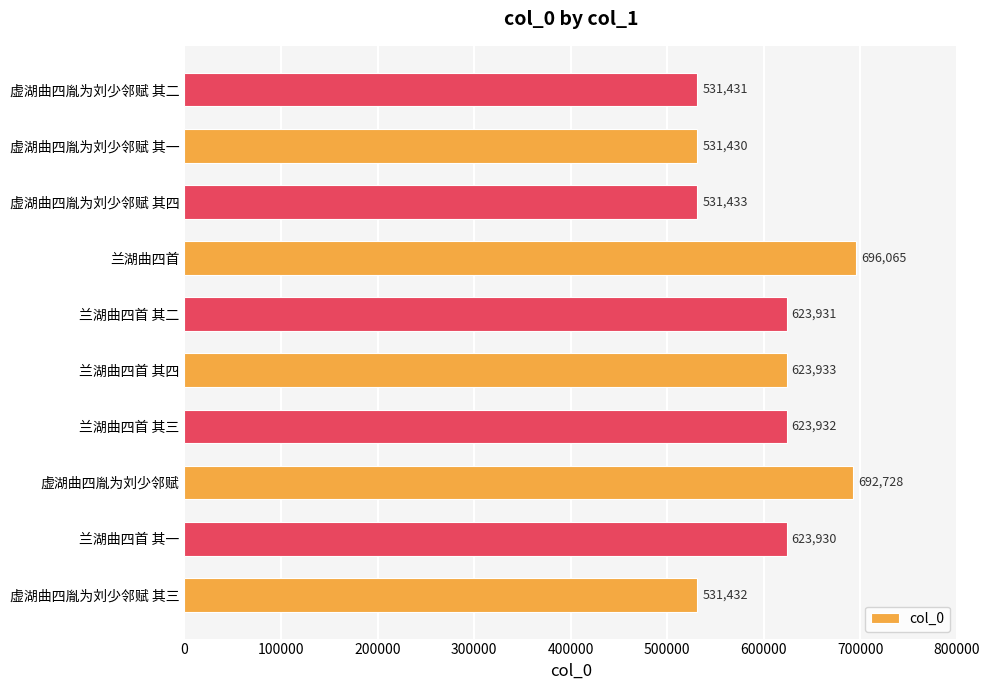

What is the smallest value displayed?

531430